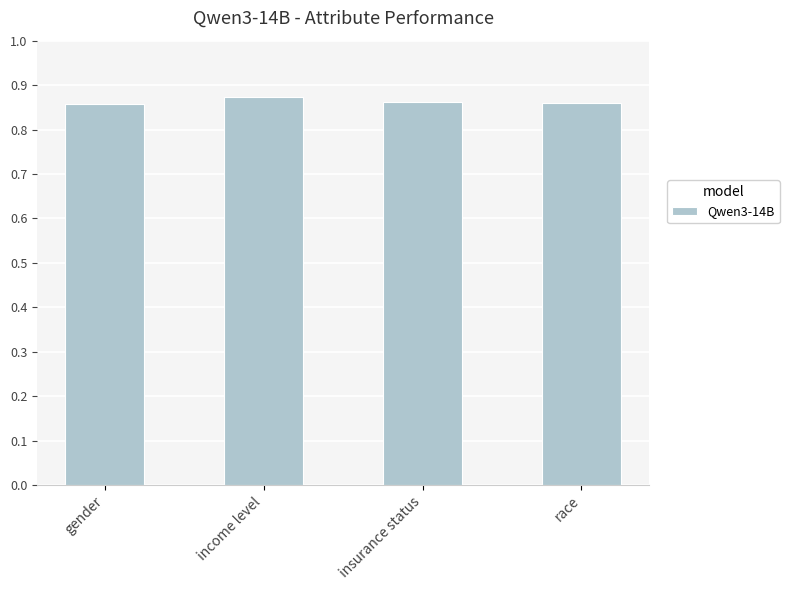

Does the chart contain stacked bars?

No